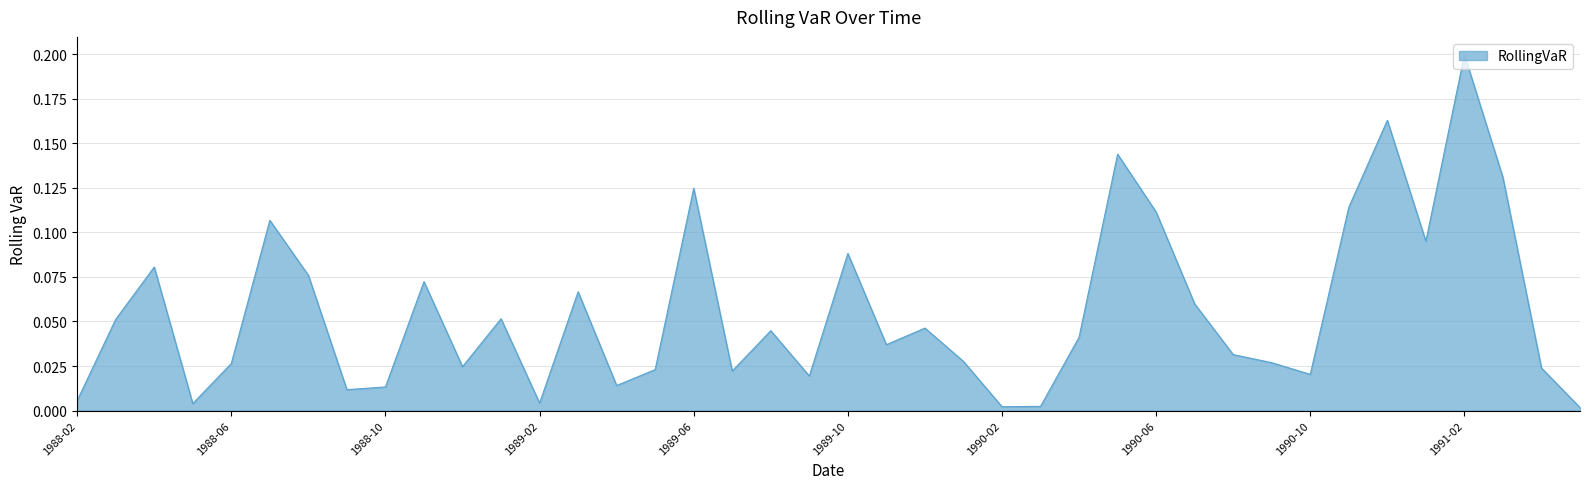

How many interior local valleys (lower than both neighbors) does the data have?

11